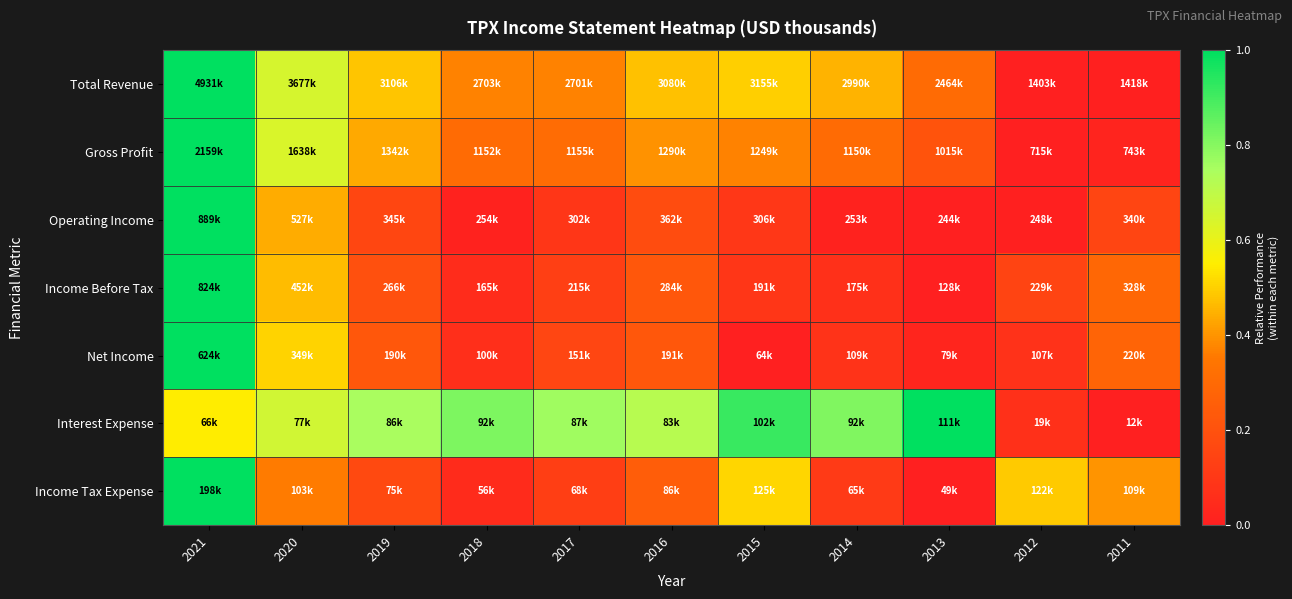

Which has a higher value, 2016 or 2014?

2016